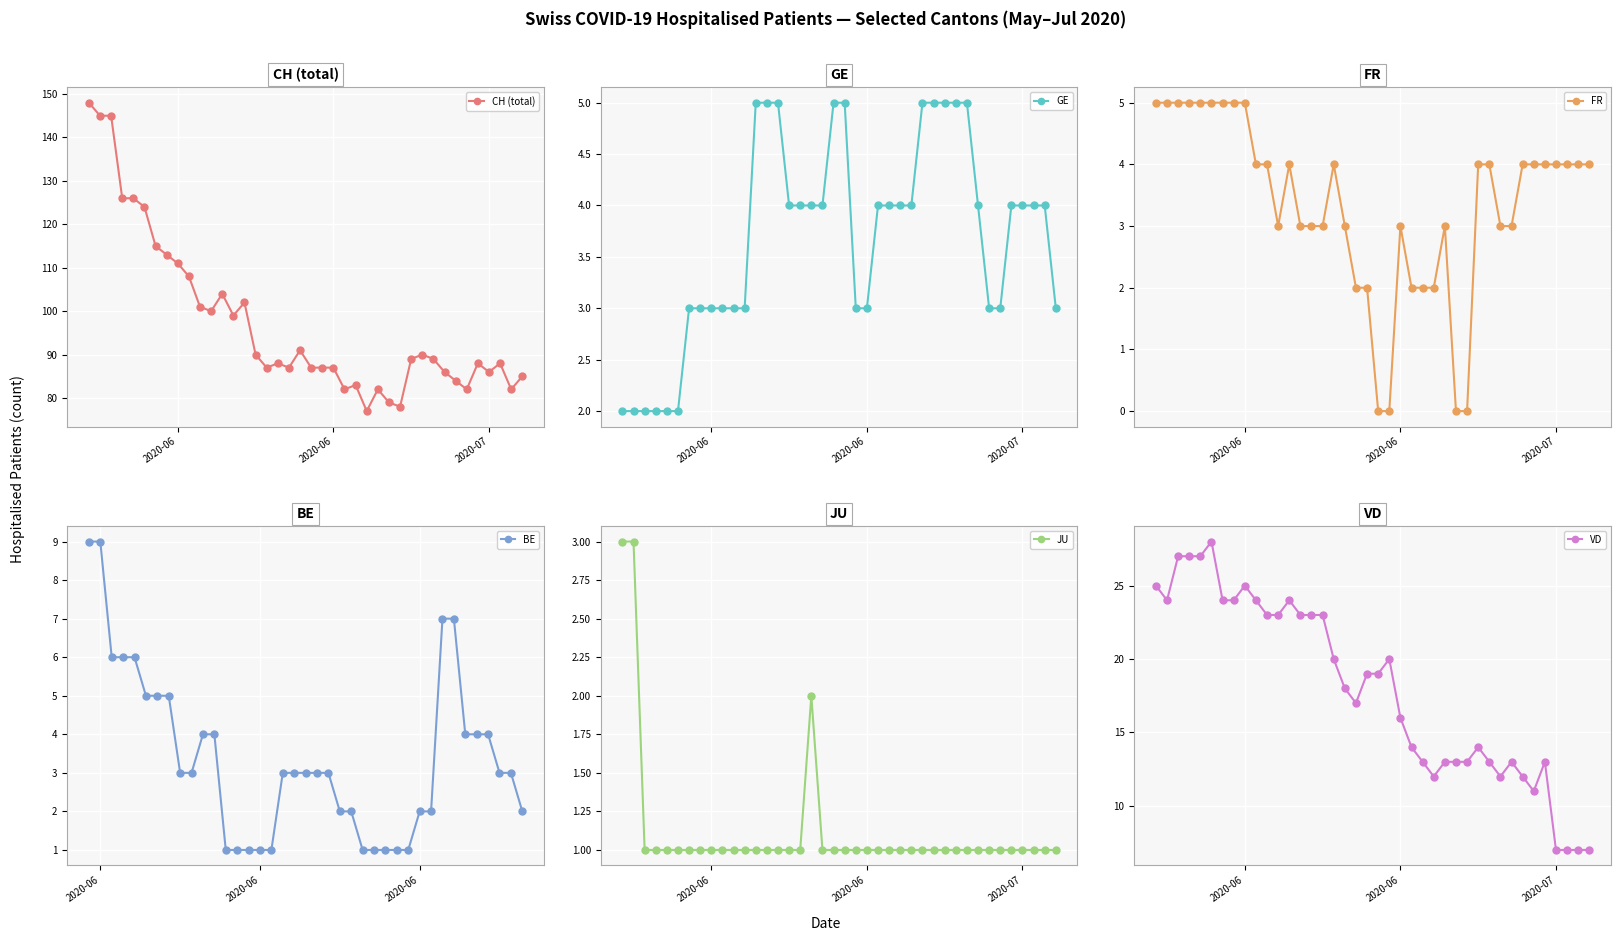

What is the value of the JU point at the 9th from the left?

1